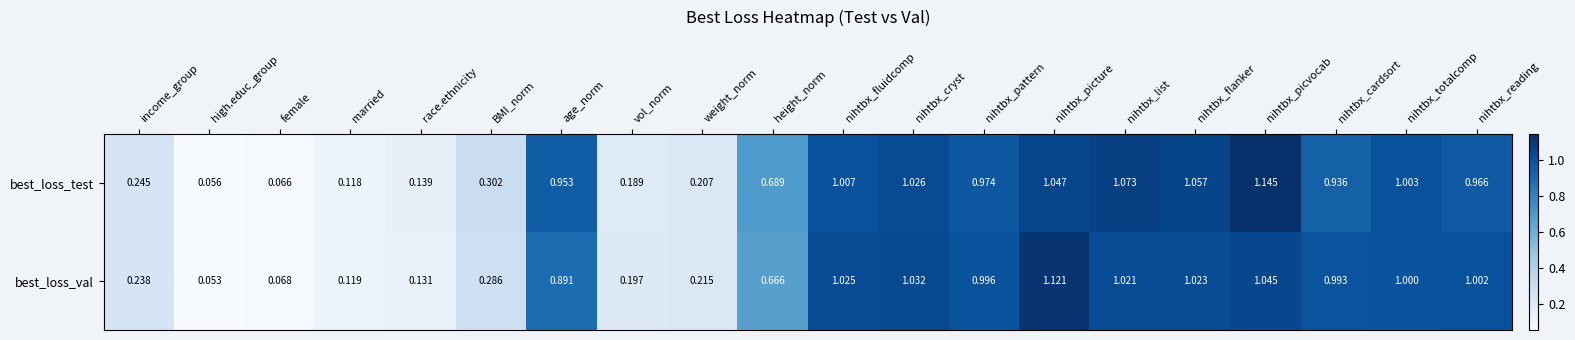

Which series changed the most between height_norm and nihtbx_reading?

best_loss_val